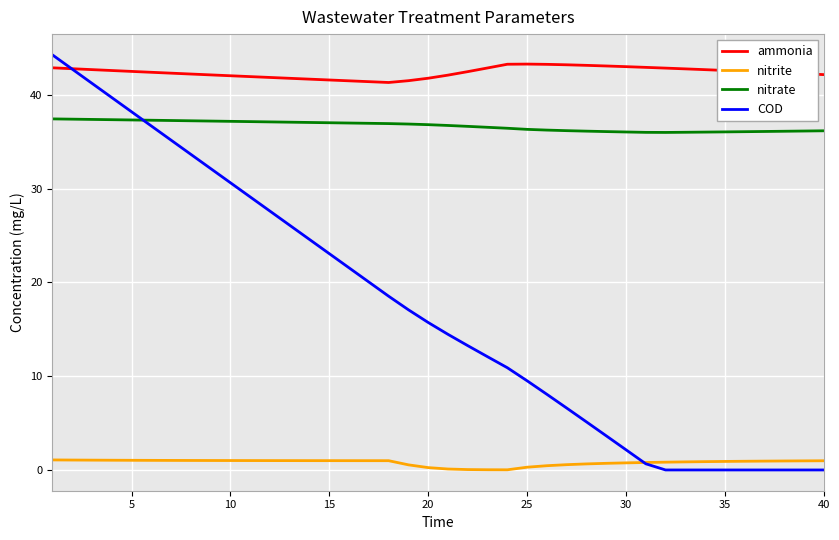

Which series has the widest spread of values?

COD